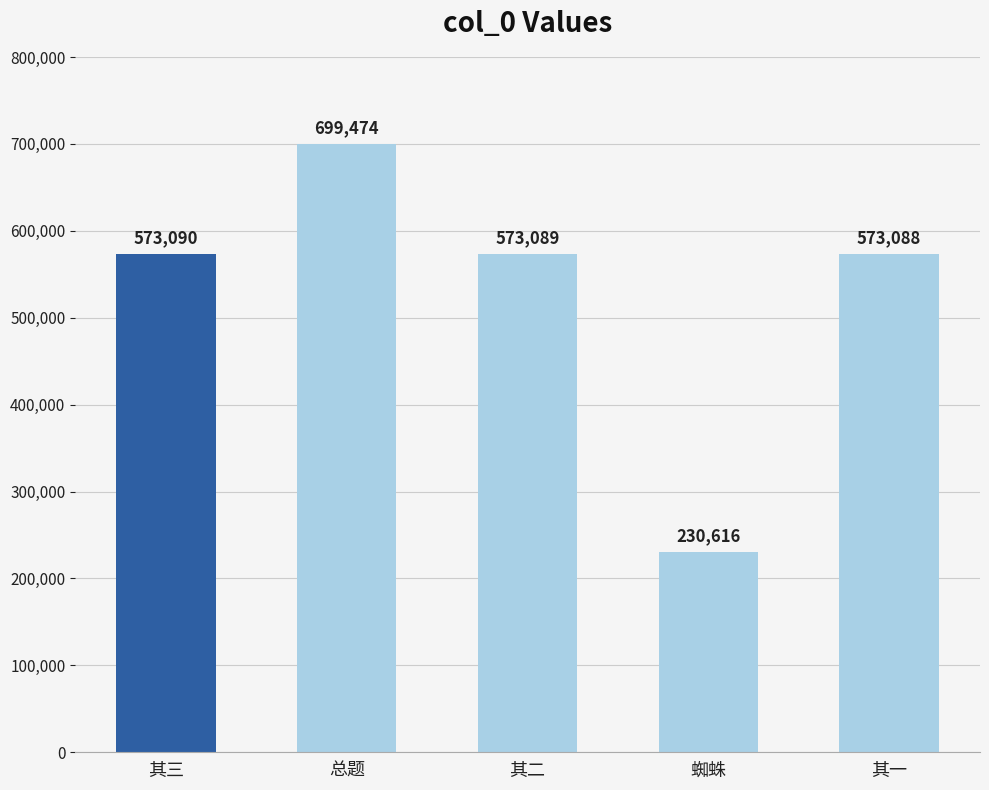

Is it true that the value at 总题 is 699474?

True